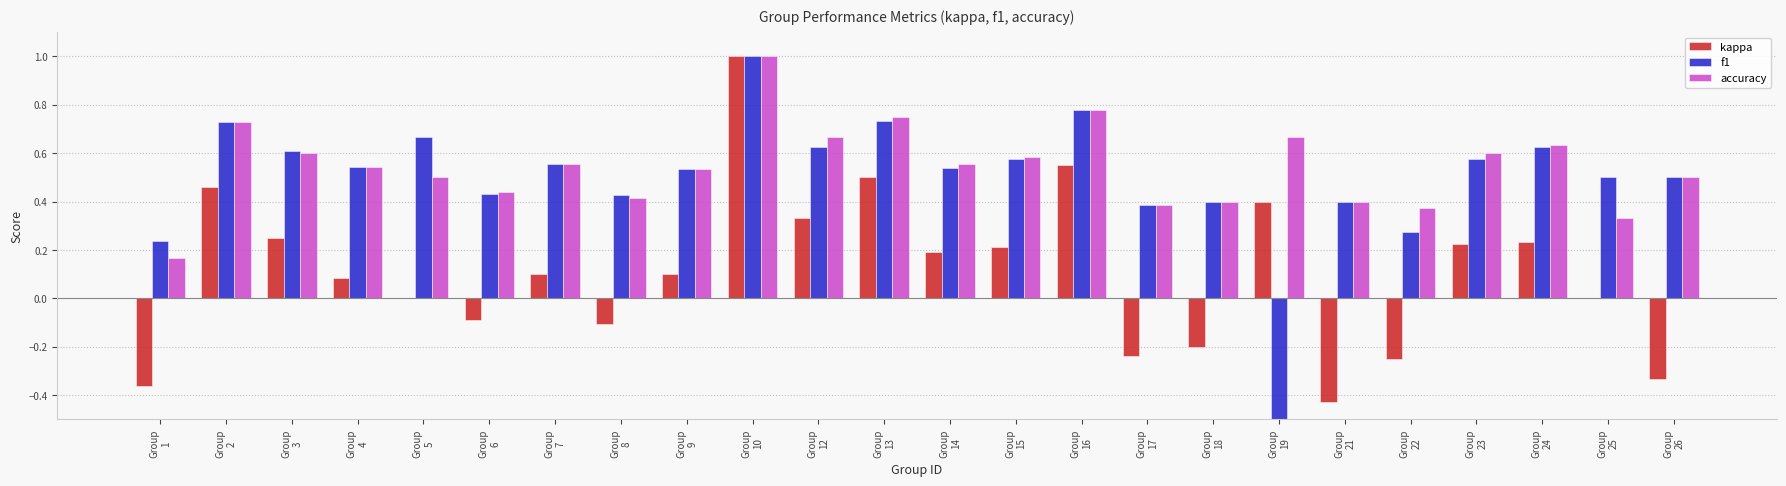

What is the minimum value shown in the chart?

-0.7